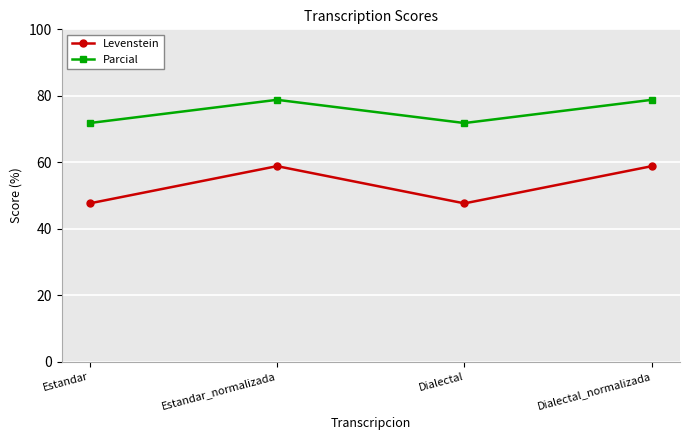

Where is the first local maximum for Parcial?

Estandar_normalizada